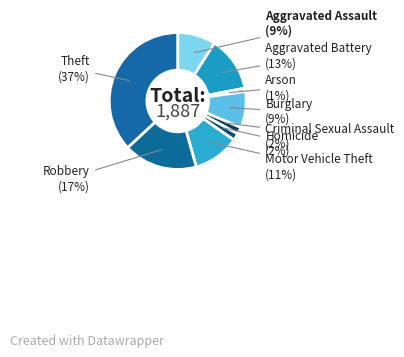

Count the number of slices in the pie.

9